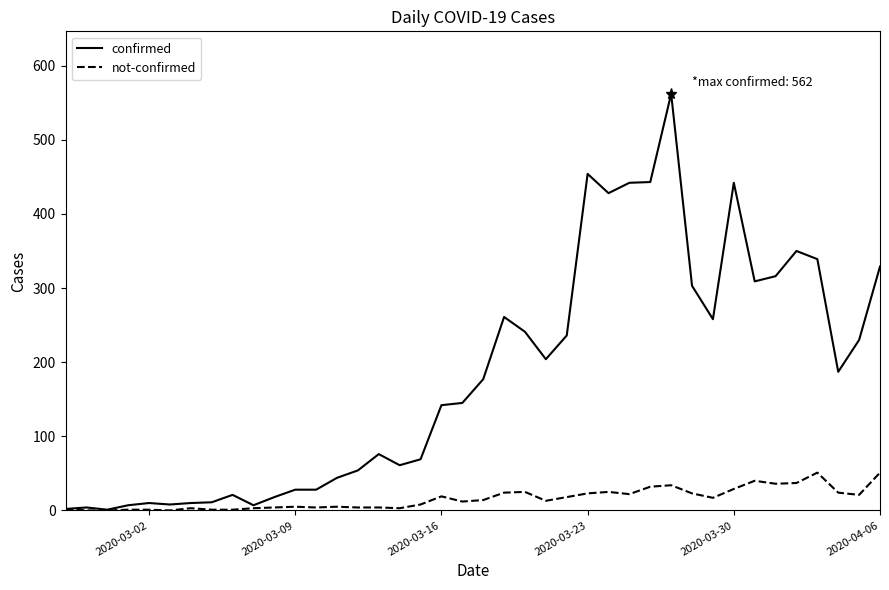

What are all the series names shown in the legend?

confirmed, not-confirmed